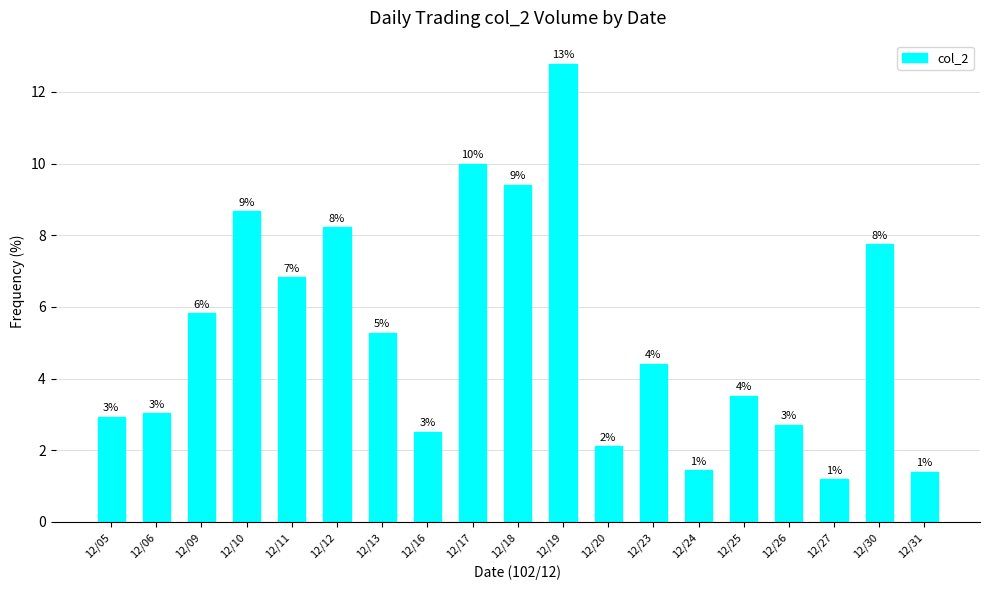

Are the bars horizontal?

No